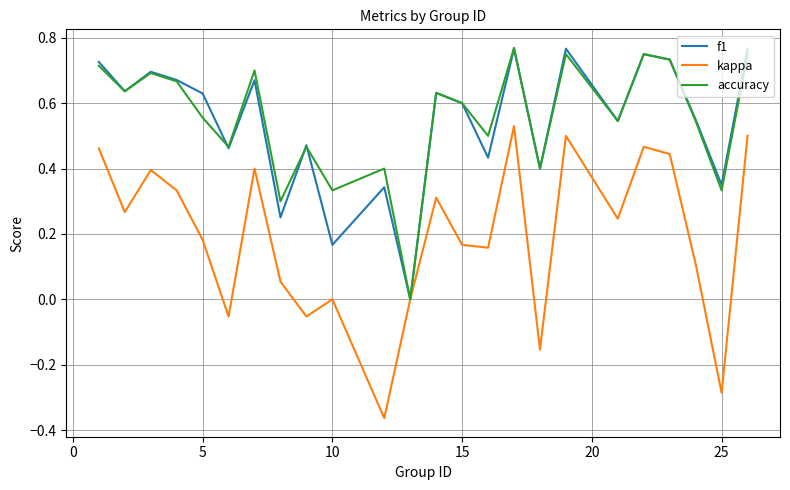

Which series has the largest range (max minus min)?

kappa